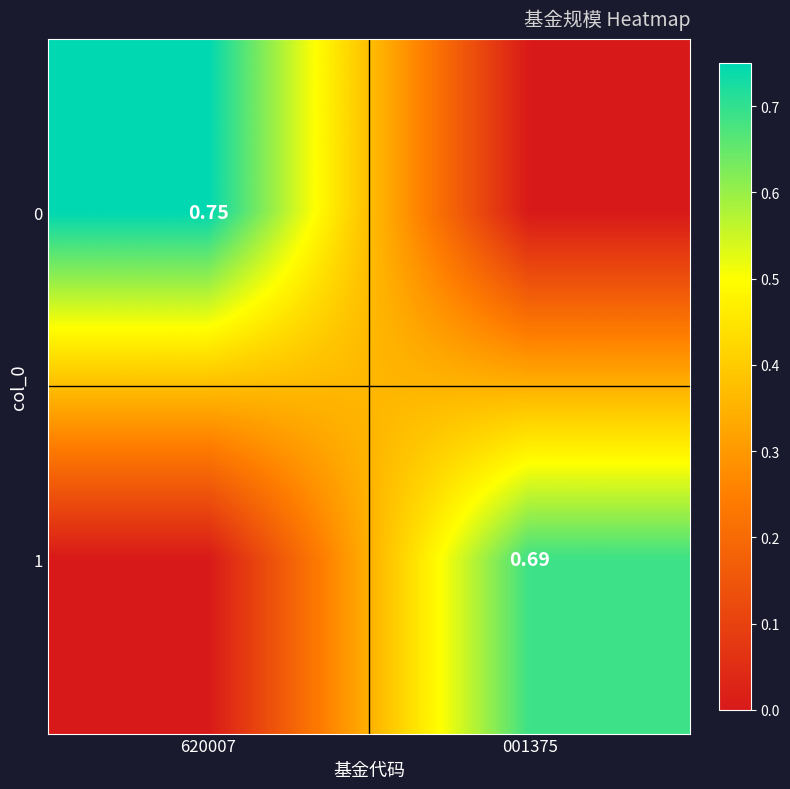

Rank the series by their average value, from highest to lowest.

0, 1